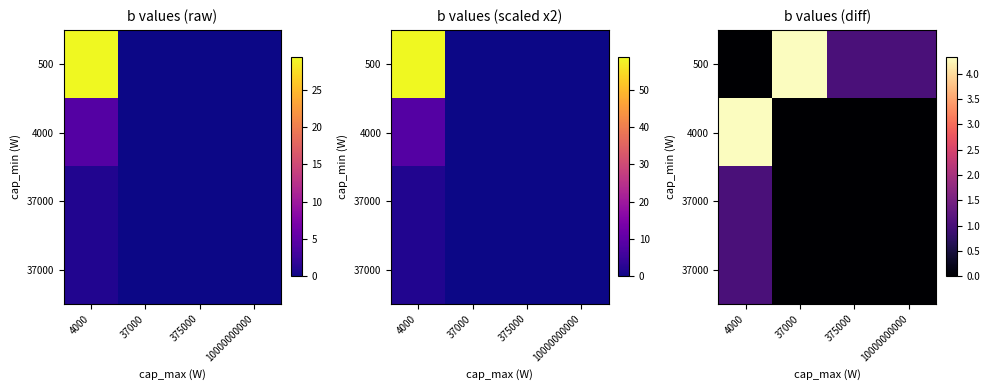

What is the total value across all series at 4000?

6.4